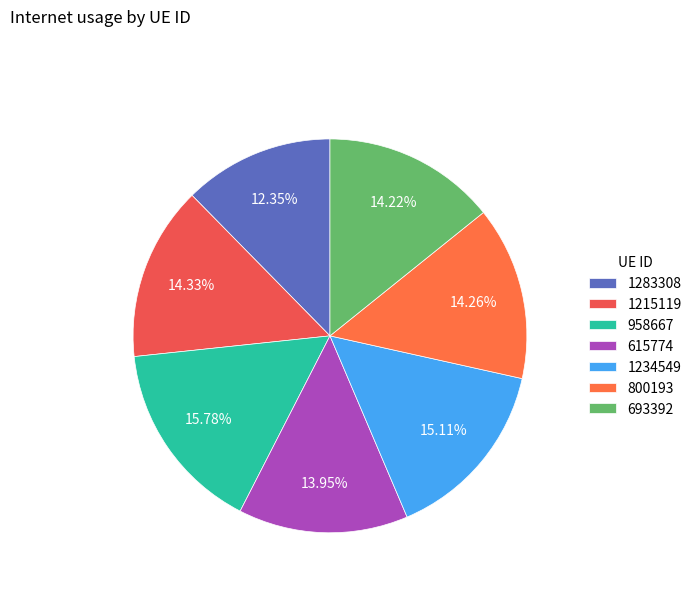

To the nearest percent, what is the difference between the largest and smallest slice percentages?

3%